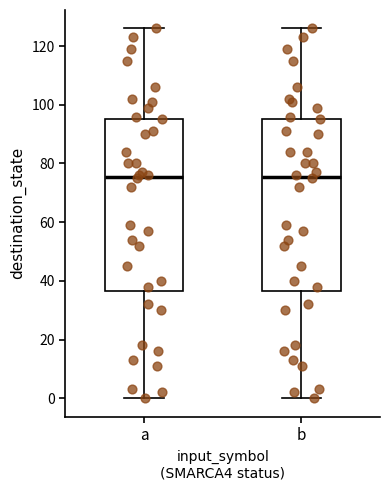

Reading left to right, read every box against the y-axis: the position of its median line, the range the box covers, and the ends of its whiskers. The values are not printed on the chart, so give them approximately, as read against the axis.

a: median 76, box 36 to 96, whiskers 0 to 126
b: median 76, box 36 to 96, whiskers 0 to 126